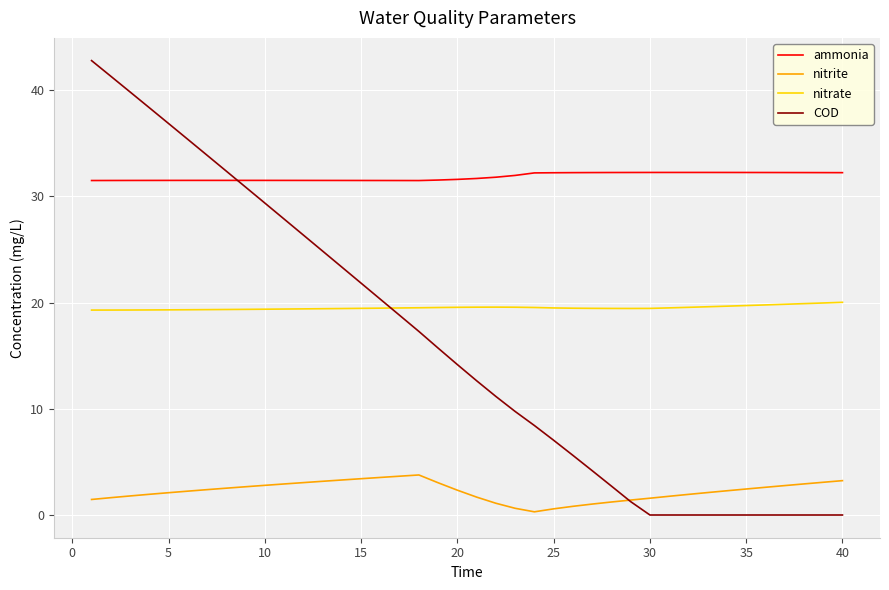

Which series has the largest total across all categories?

ammonia